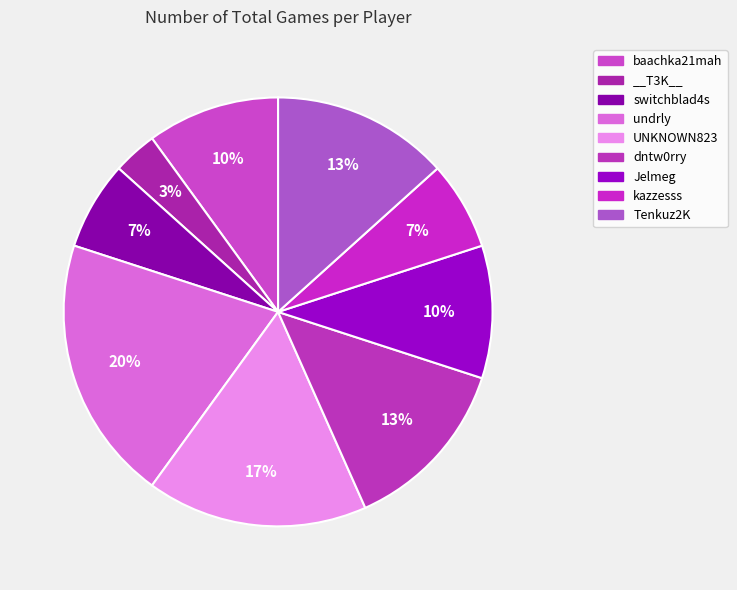

How many segments does this pie chart have?

9